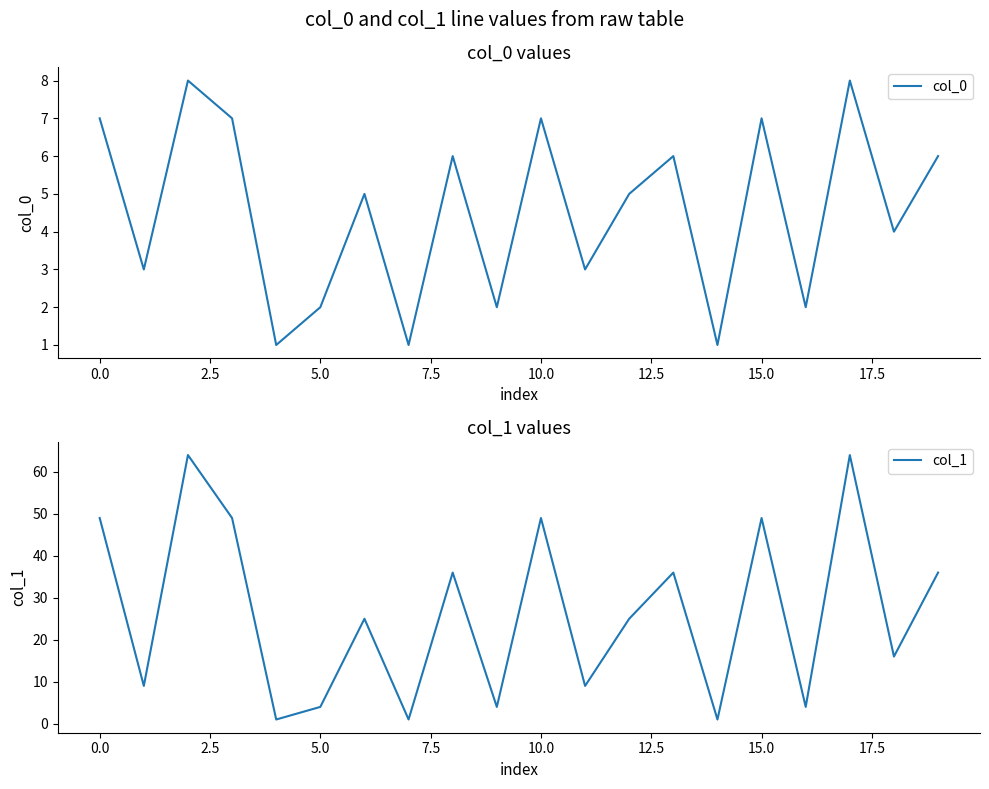

True or false: col_0 has more than 1 points higher than both neighbors.

True